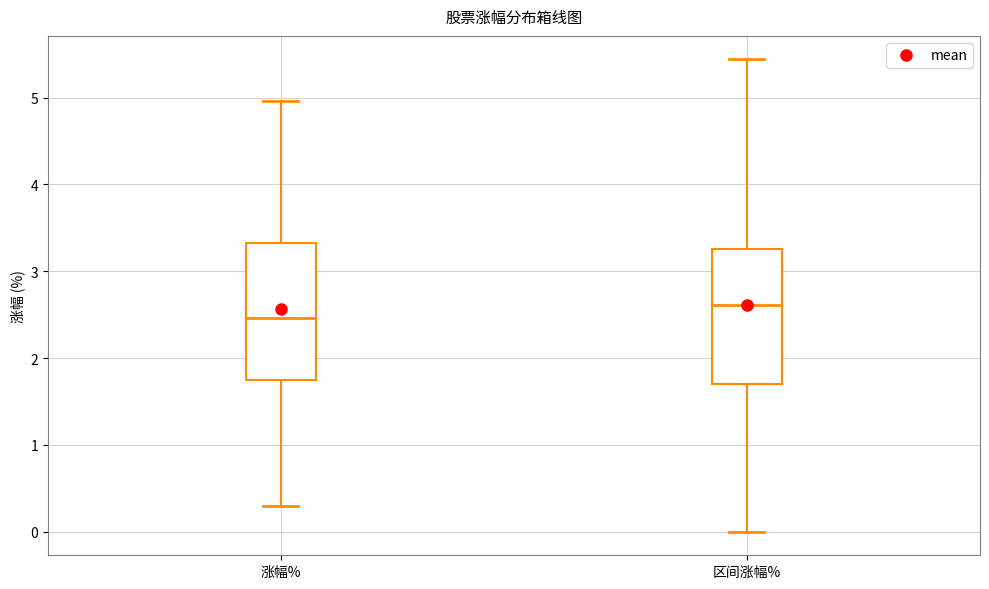

Reading left to right, transcribe this box plot: for each box, give where its median line is, the range the box spans, and where its two whiskers end, as read against the y-axis. The values are not printed on the chart, so give them approximately, as read against the axis.

涨幅%: median 2.5, box 1.8 to 3.3, whiskers 0.3 to 5.0
区间涨幅%: median 2.6, box 1.7 to 3.3, whiskers 0.0 to 5.4